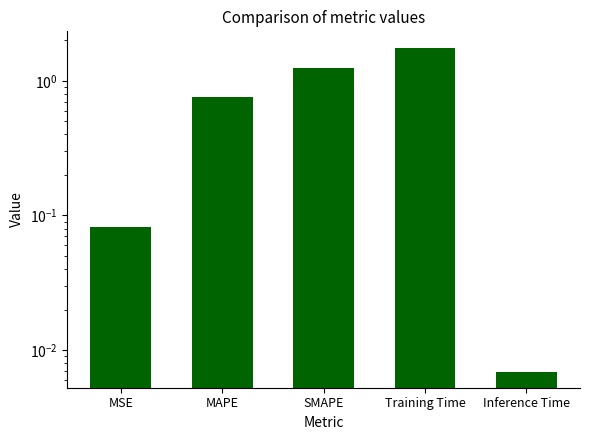

What is the change in value from MSE to SMAPE?

+1.2